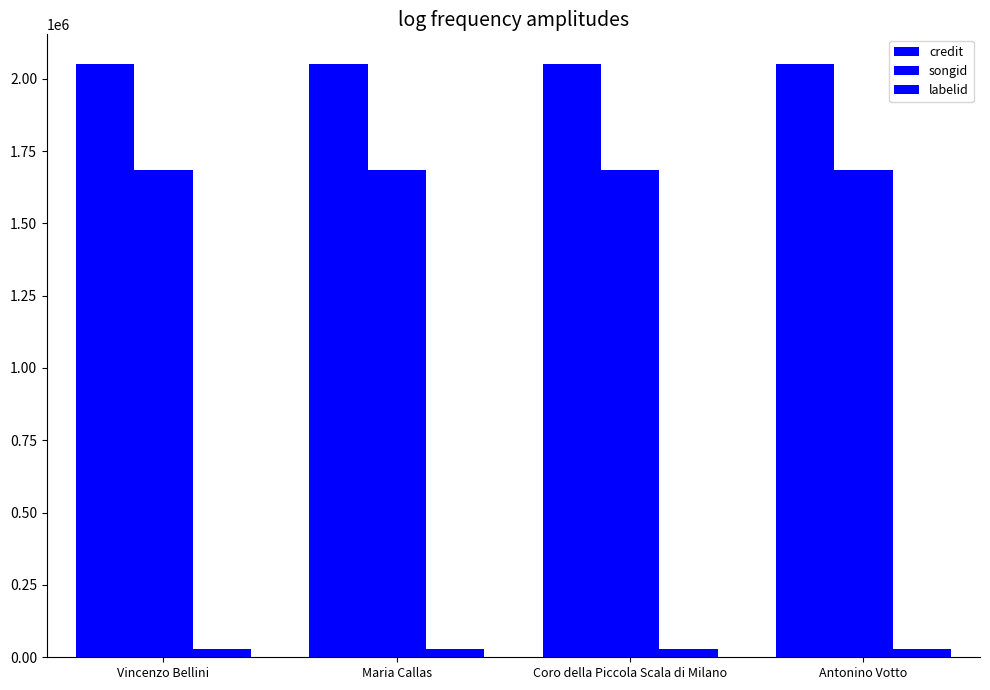

Rank the categories by songid value from lowest to highest.

Vincenzo Bellini, Maria Callas, Coro della Piccola Scala di Milano, Antonino Votto